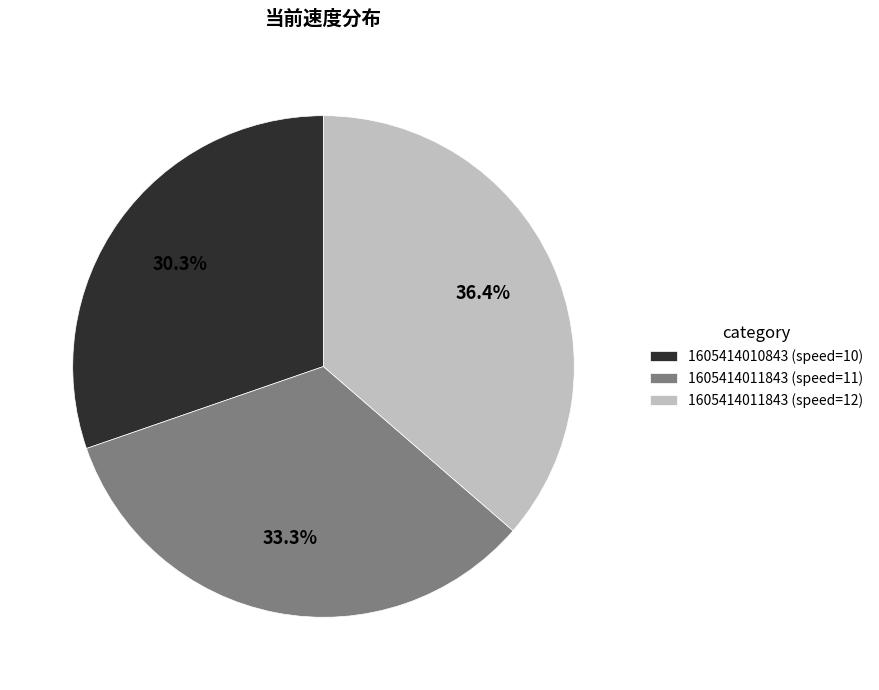

What percentage do 1605414011843 (speed=12) and 1605414011843 (speed=11) together represent?

69.7%